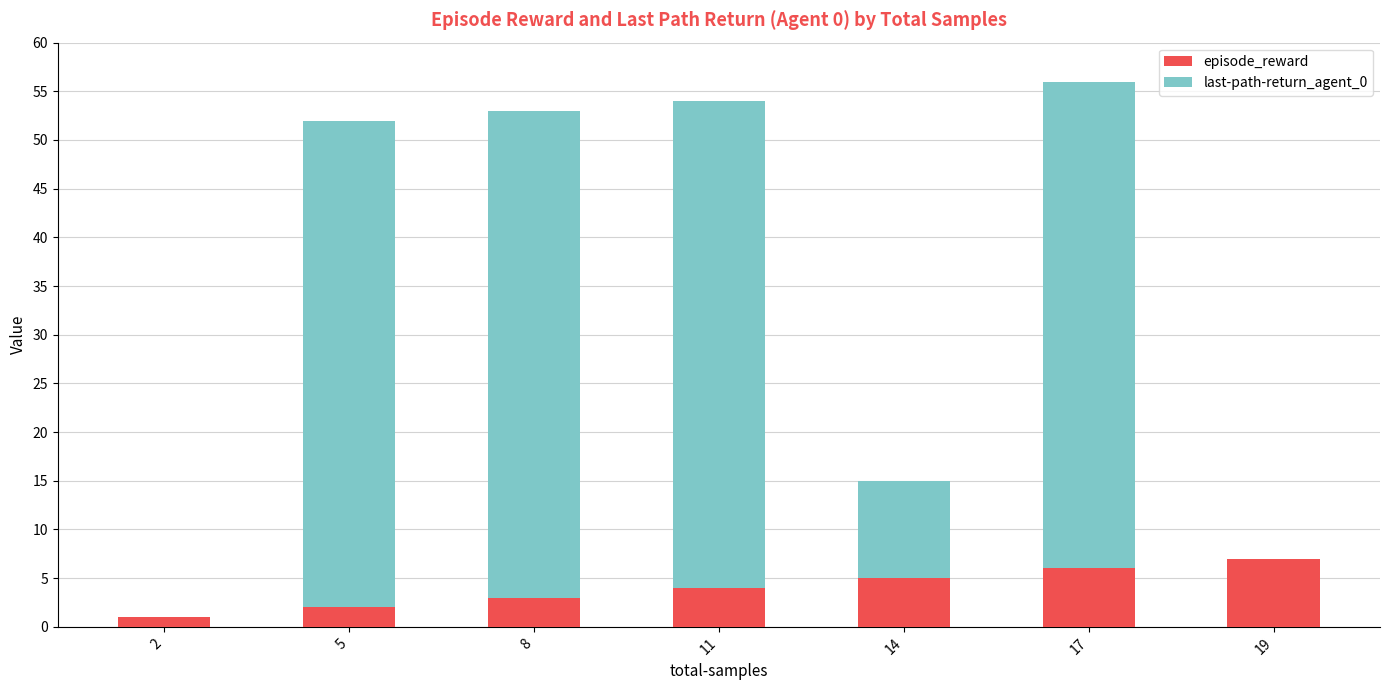

Reading right to left, what are the values for episode_reward?

19=7	17=6	14=5	11=4	8=3	5=2	2=1